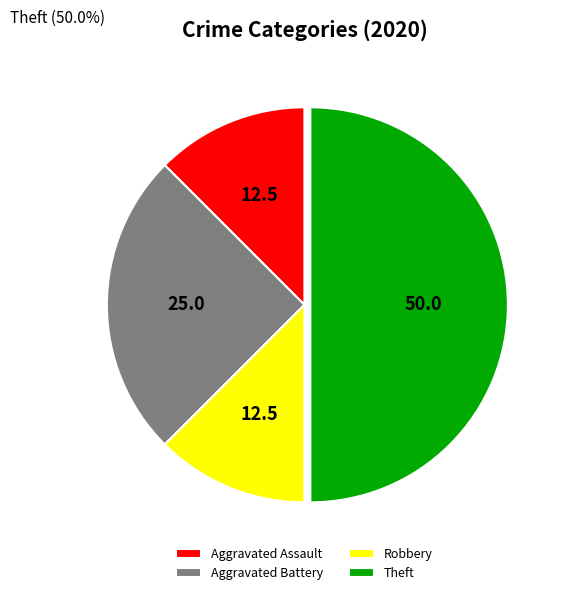

Which has a higher value, Theft or Robbery?

Theft